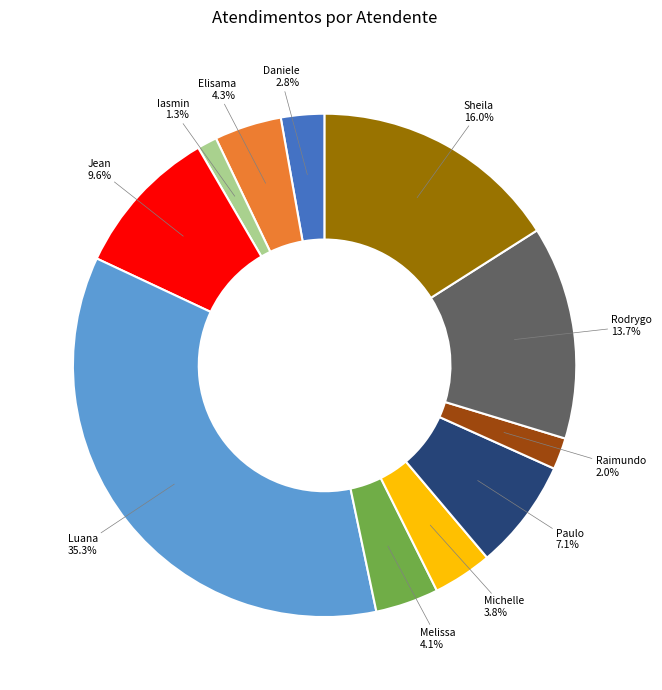

How many segments does this pie chart have?

11